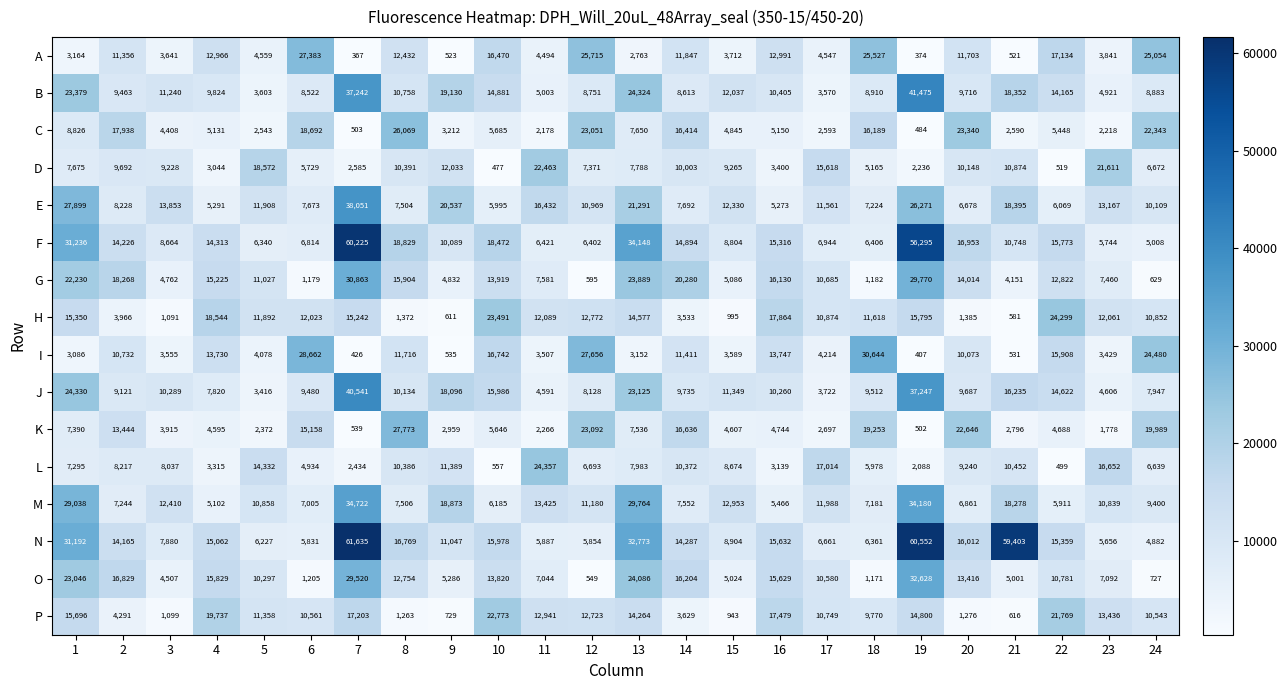

How many data points does each series have?

24